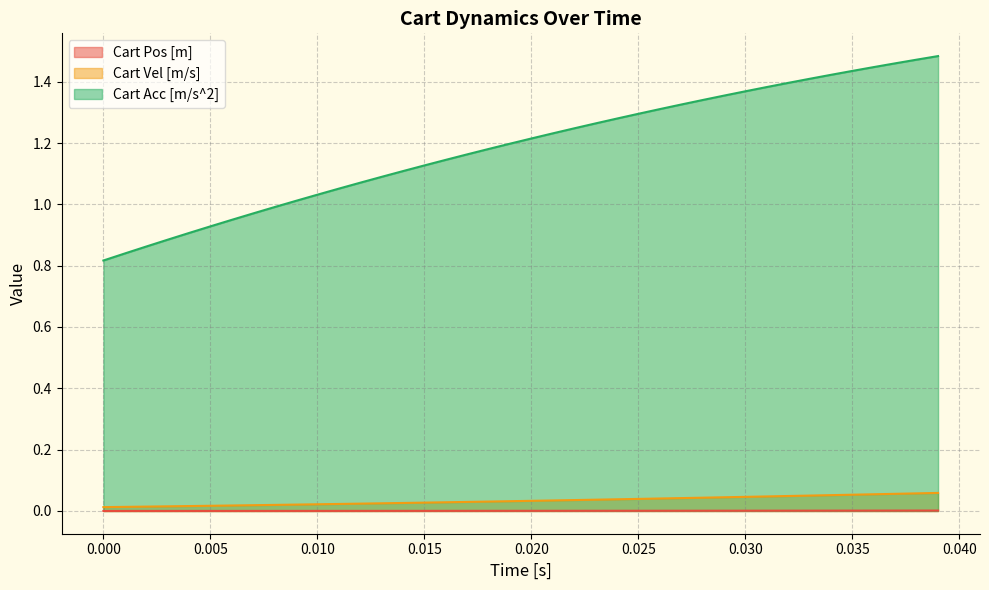

At which label does Cart Acc [m/s^2] reach its minimum?

0.000